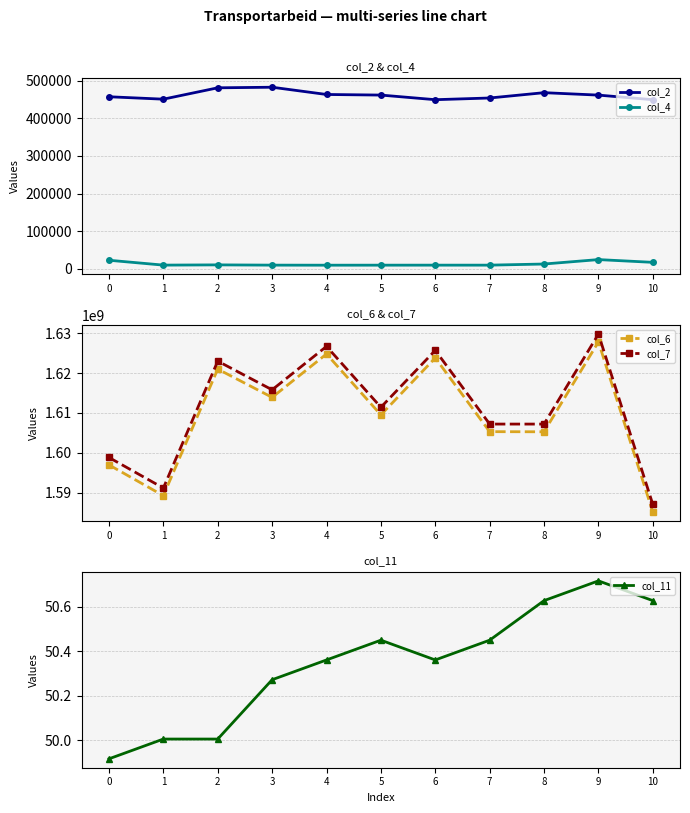

Between 1 and 10, which series saw the biggest shift?

col_7